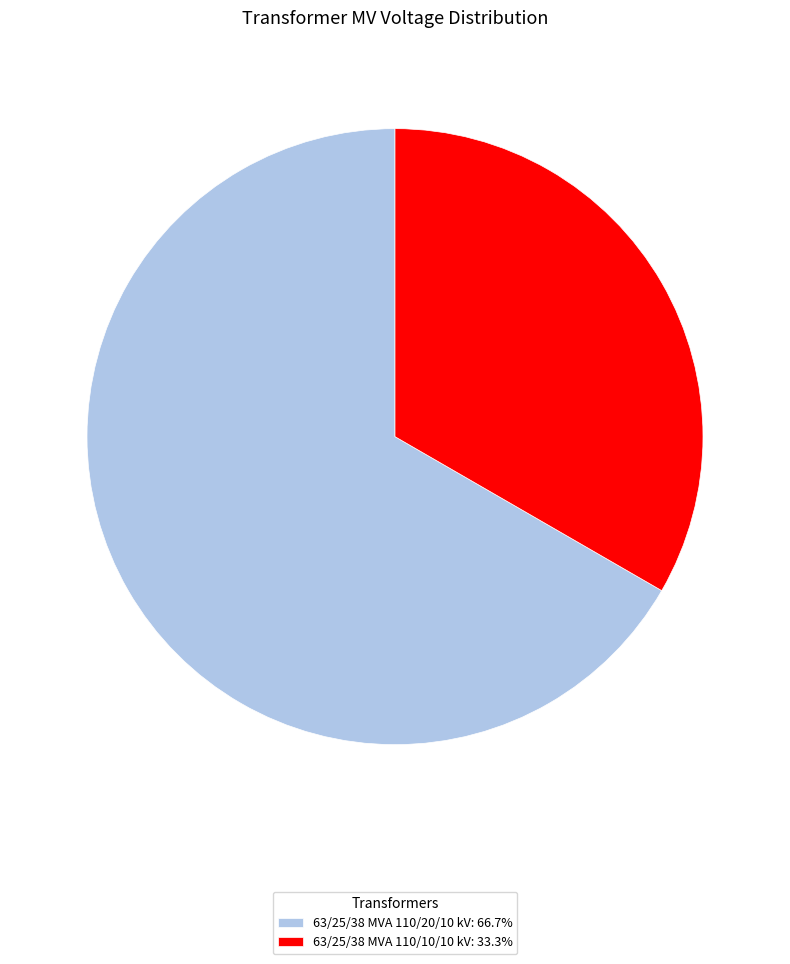

What is the largest slice in the pie chart?

63/25/38 MVA 110/20/10 kV